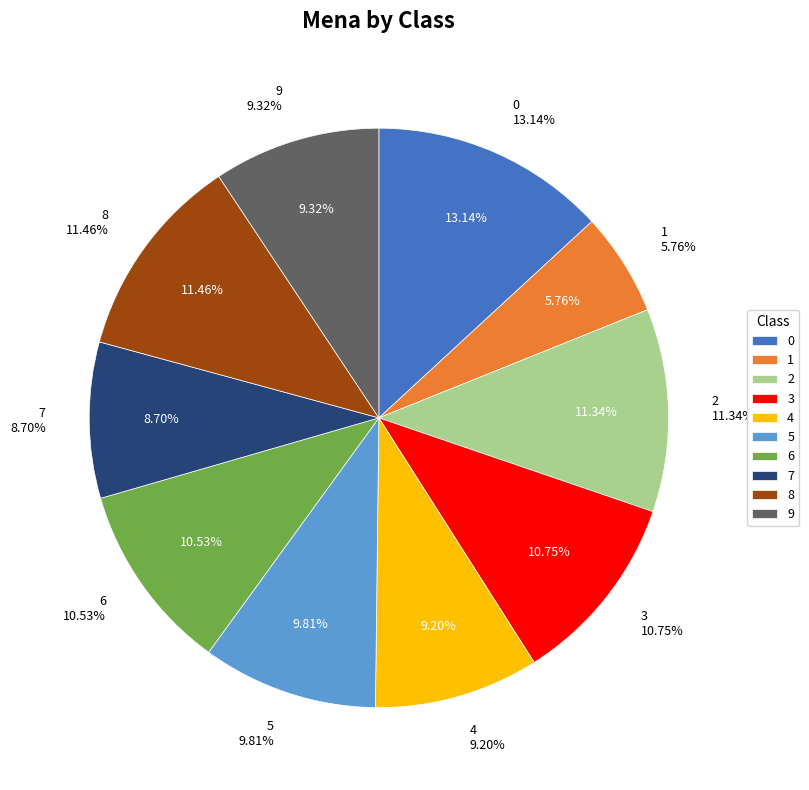

How much of the chart is everything except 8?

88.5%